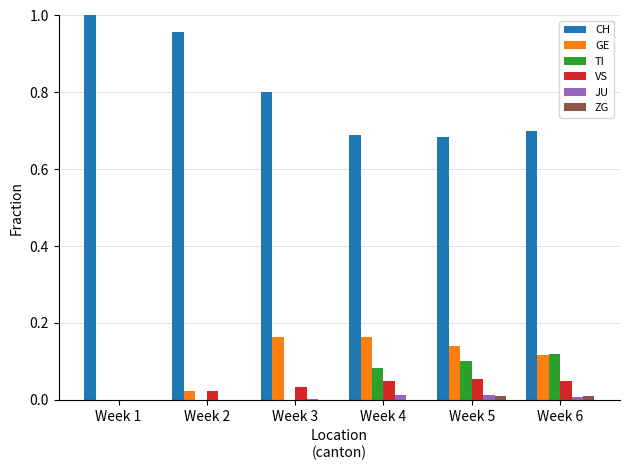

Is it true that CH equals 1.0 at Week 1?

True